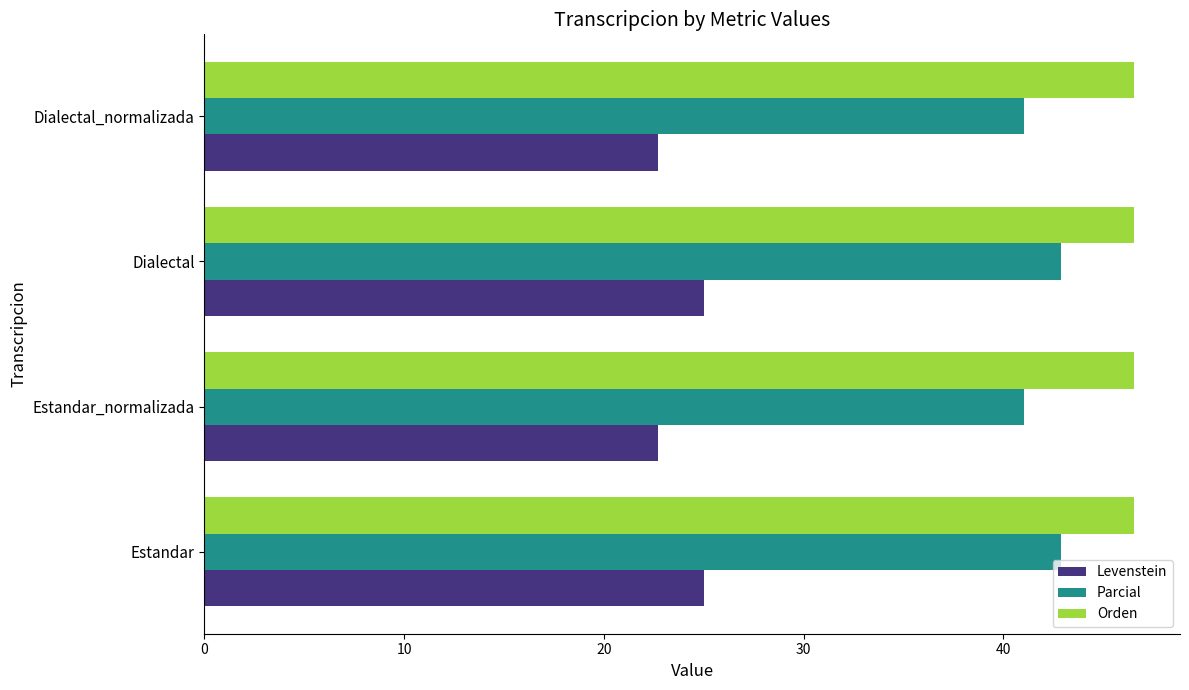

What is the difference between the second highest and minimum values in the Parcial series?

1.8